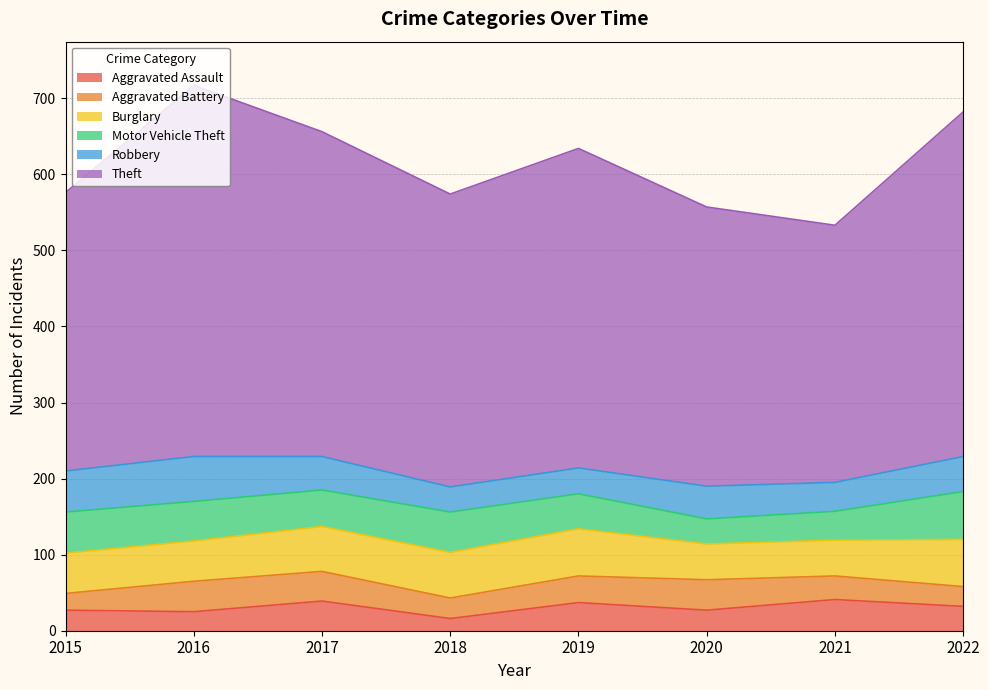

What is the value of the Burglary point at the 2nd from the left?

53